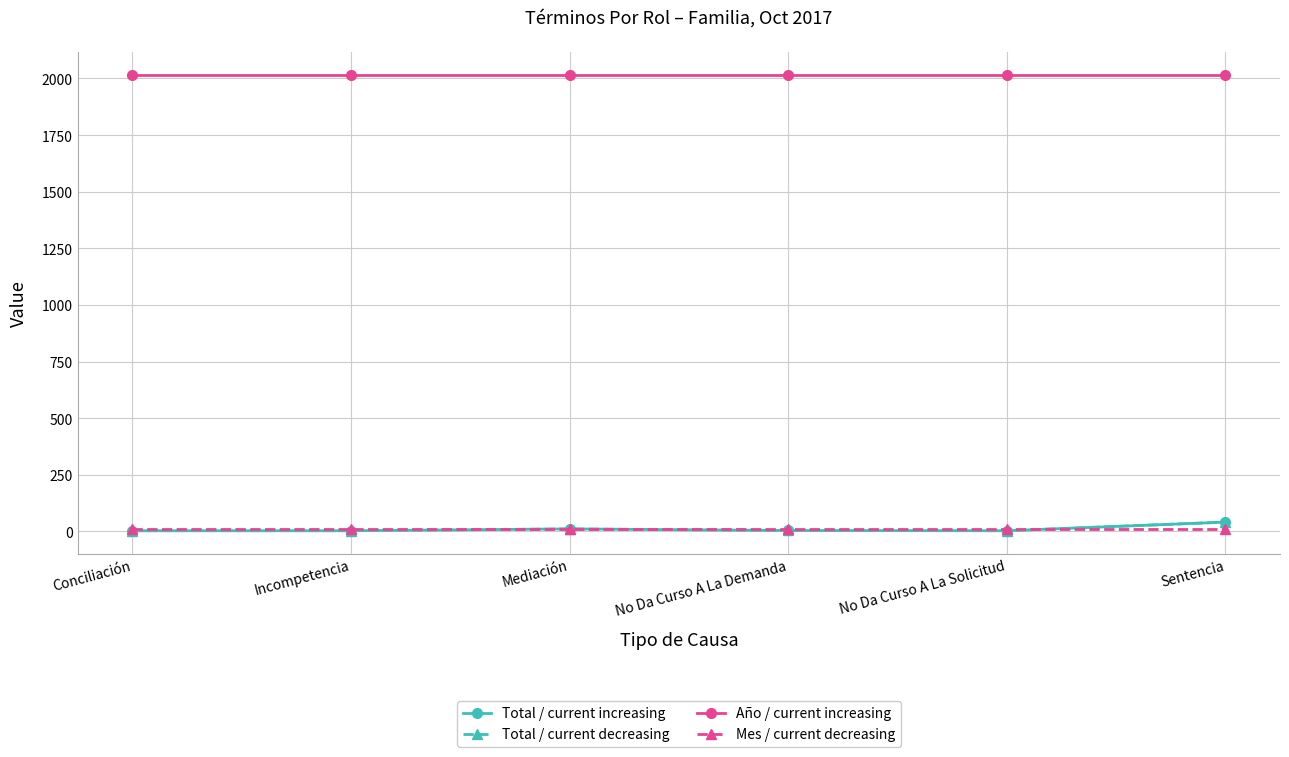

Is this an area chart (filled region under the line)?

No